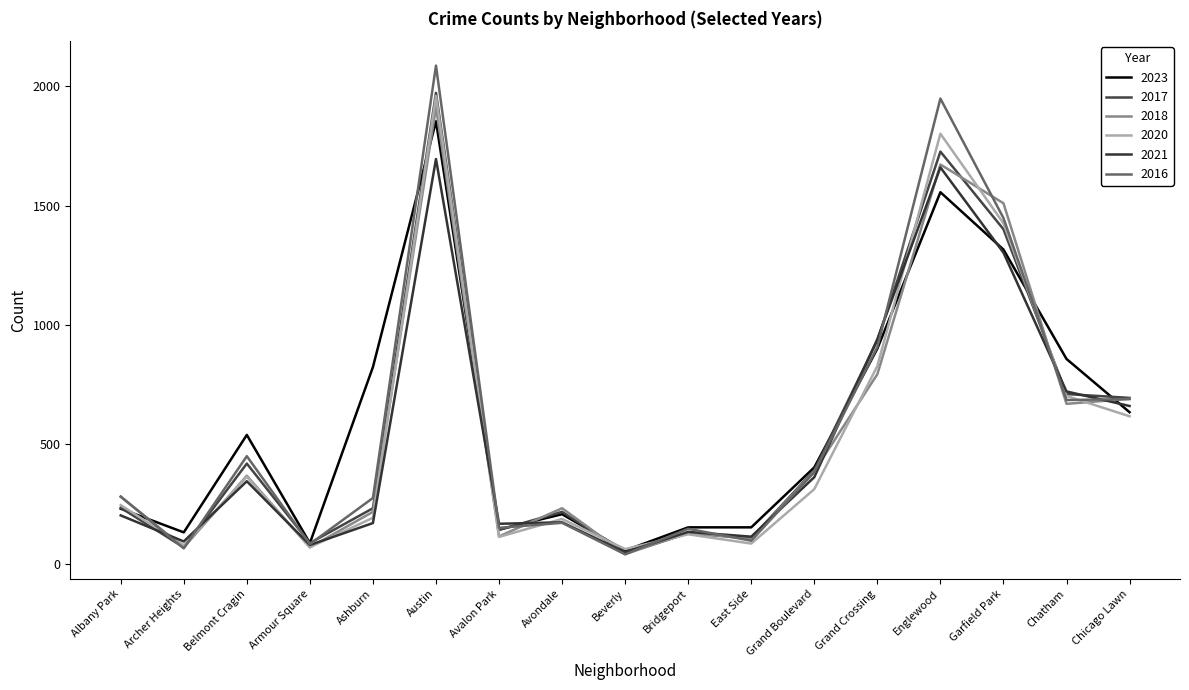

At which category does 2020 reach its first local peak?

Belmont Cragin